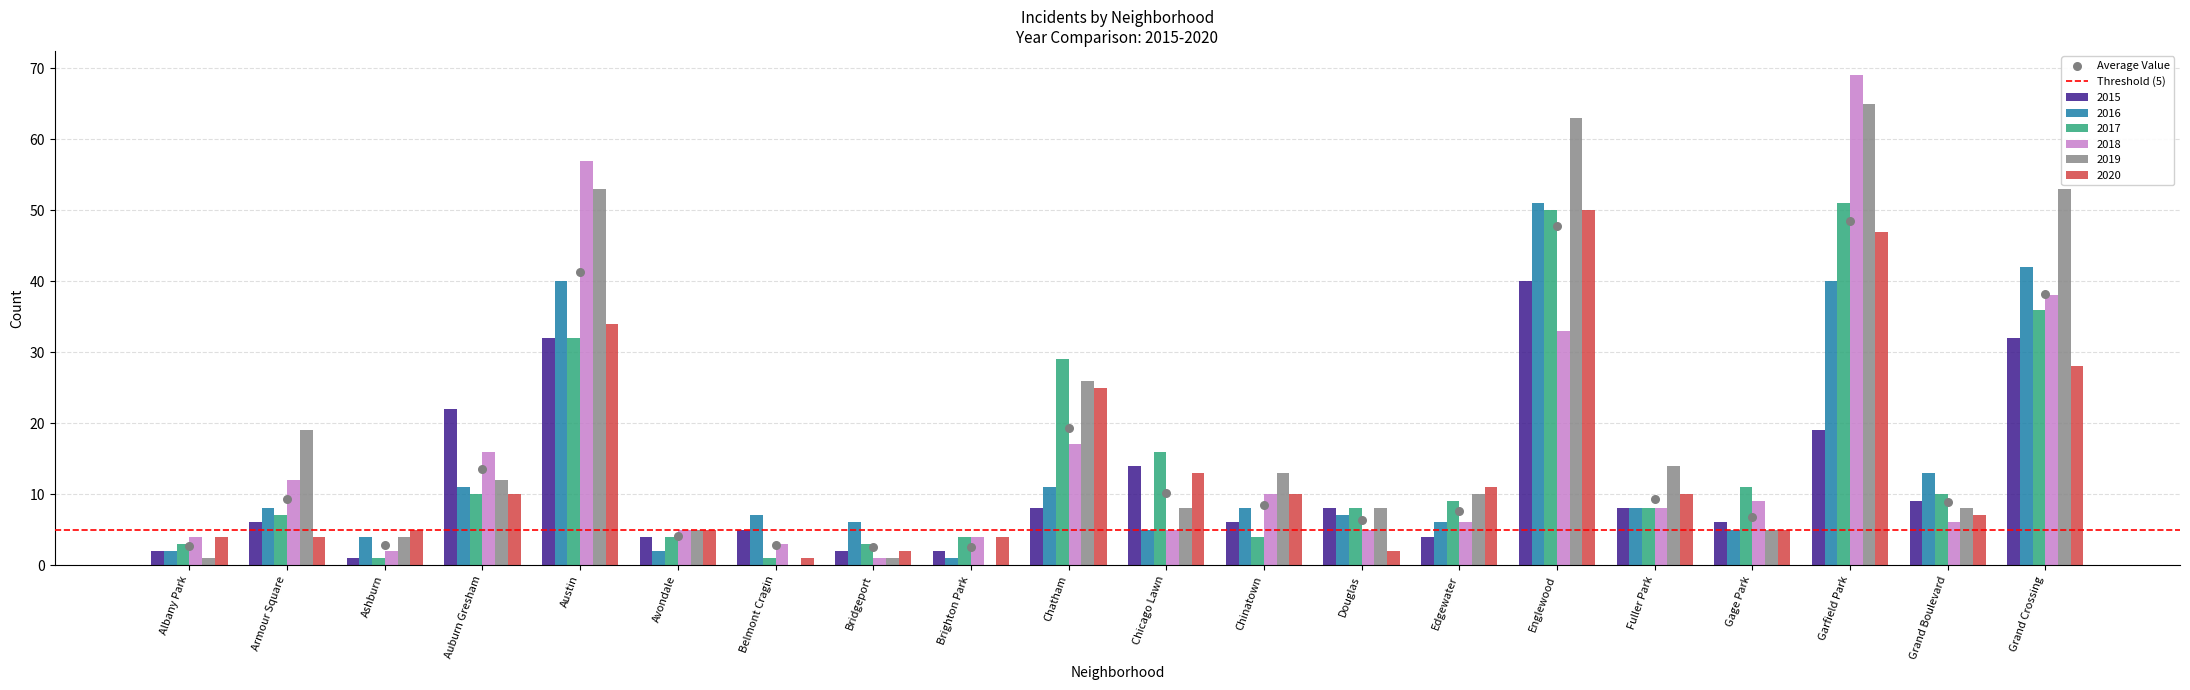

What is the total value across all series at Grand Crossing?

229